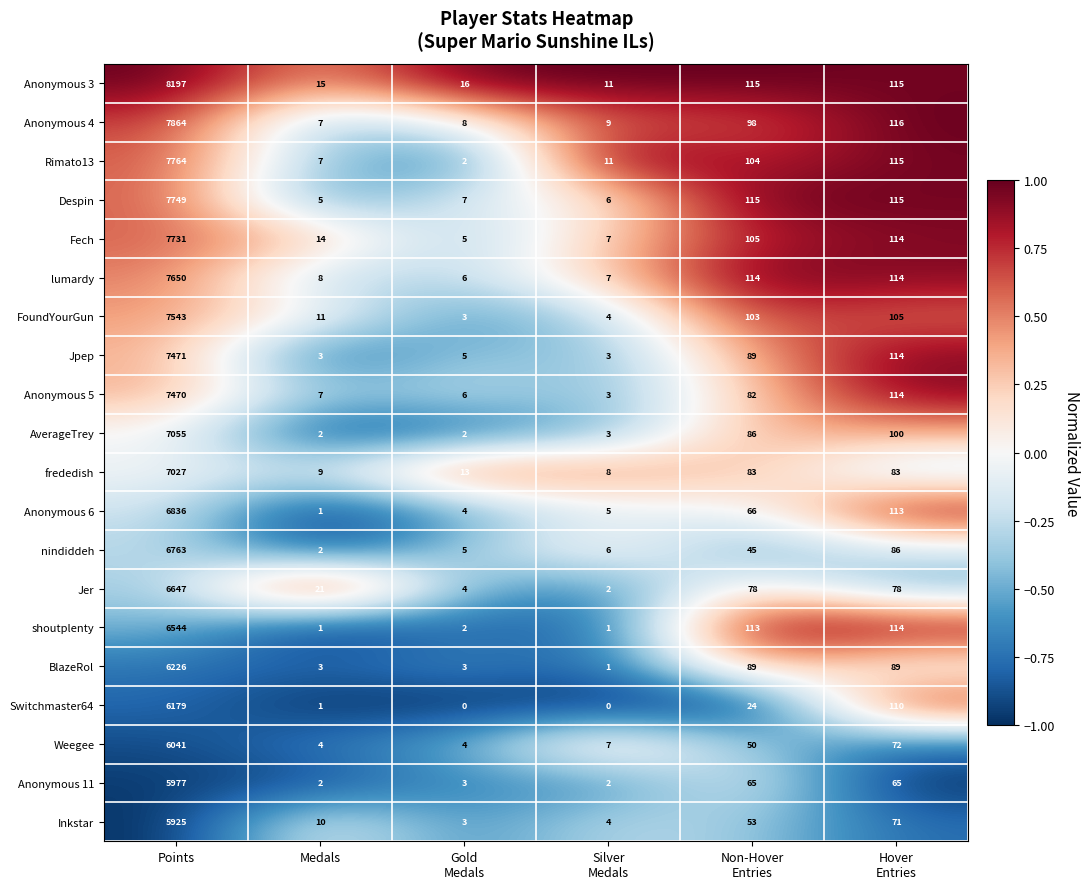

List the series in order of their peak value, highest first.

Anonymous 3, Anonymous 4, Rimato13, Despin, Fech, lumardy, FoundYourGun, Jpep, Anonymous 5, AverageTrey, frededish, Anonymous 6, nindiddeh, Jer, shoutplenty, BlazeRol, Switchmaster64, Weegee, Anonymous 11, Inkstar